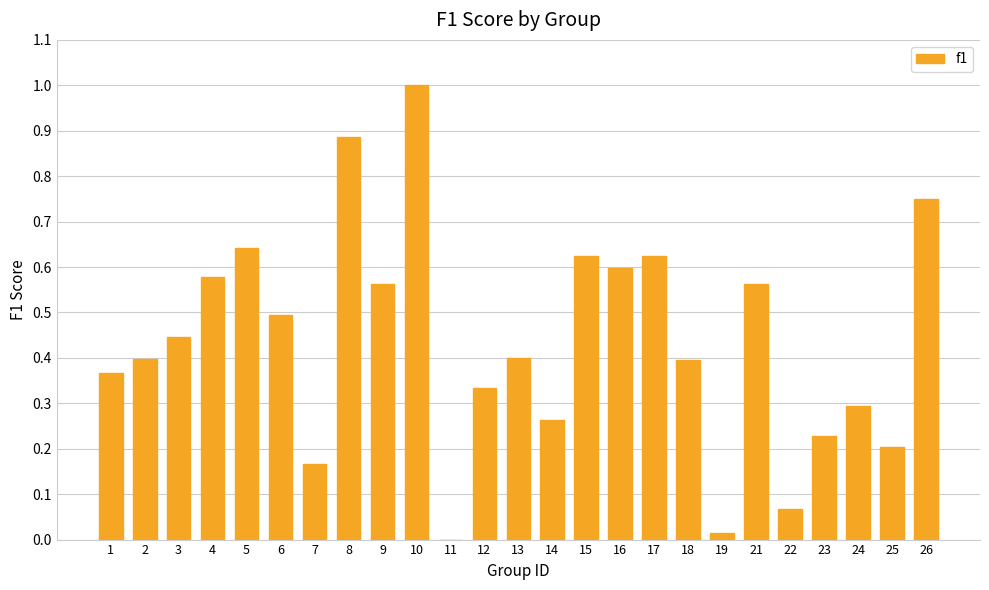

What is the greatest value displayed?

1.0